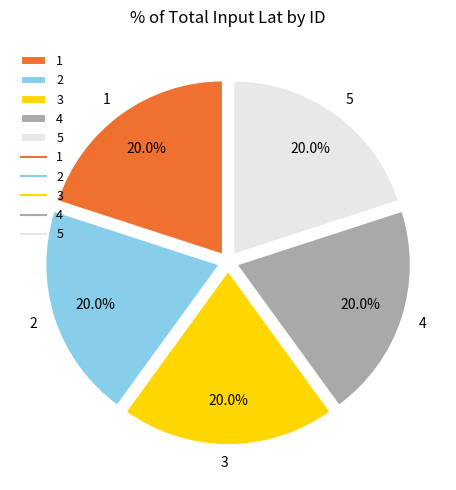

Do 4 and 5 together represent more than half of the pie?

No